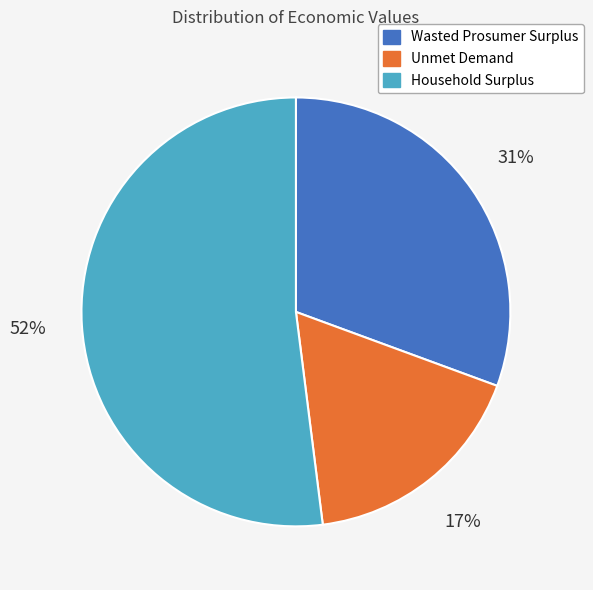

Does Household Surplus account for over 50% of the chart?

Yes